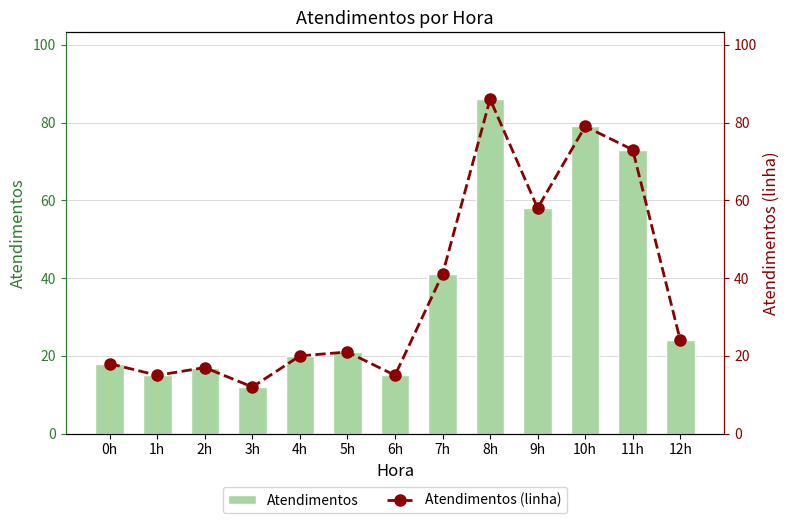

What is the value of the Atendimentos bar at the 5th from the left?

20